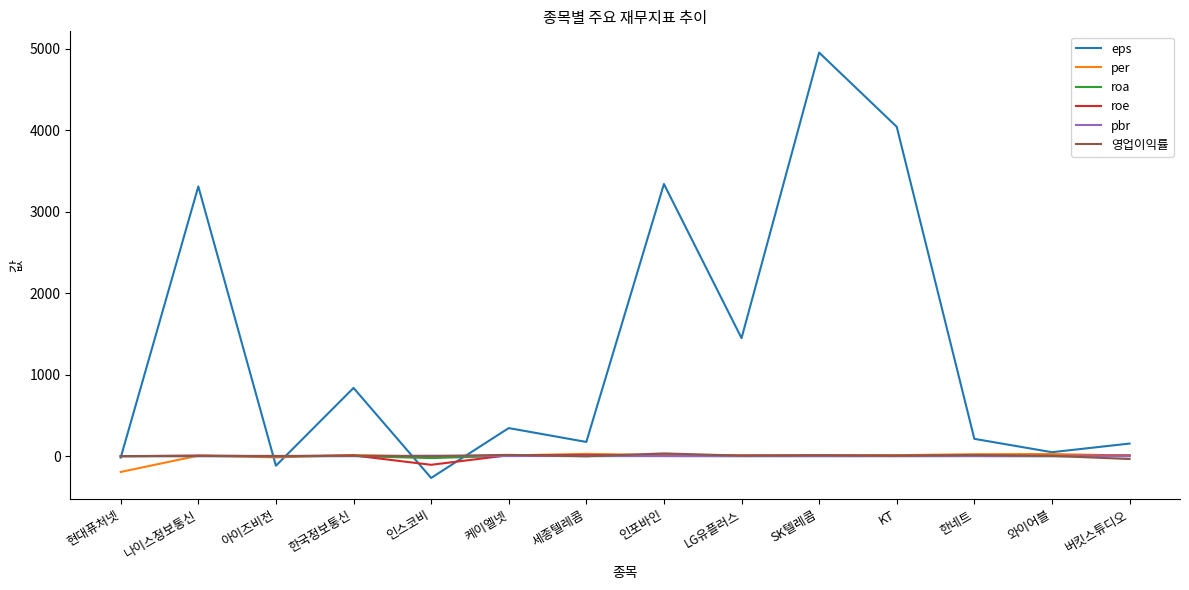

Count the number of data series in this chart.

6